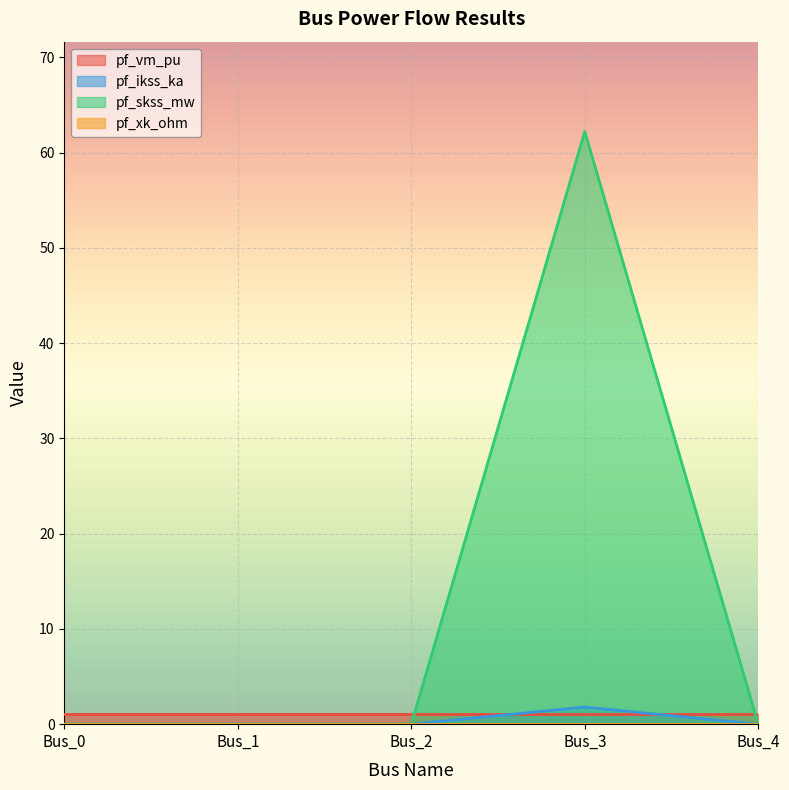

True or false: pf_skss_mw and pf_ikss_ka cross at least once.

False